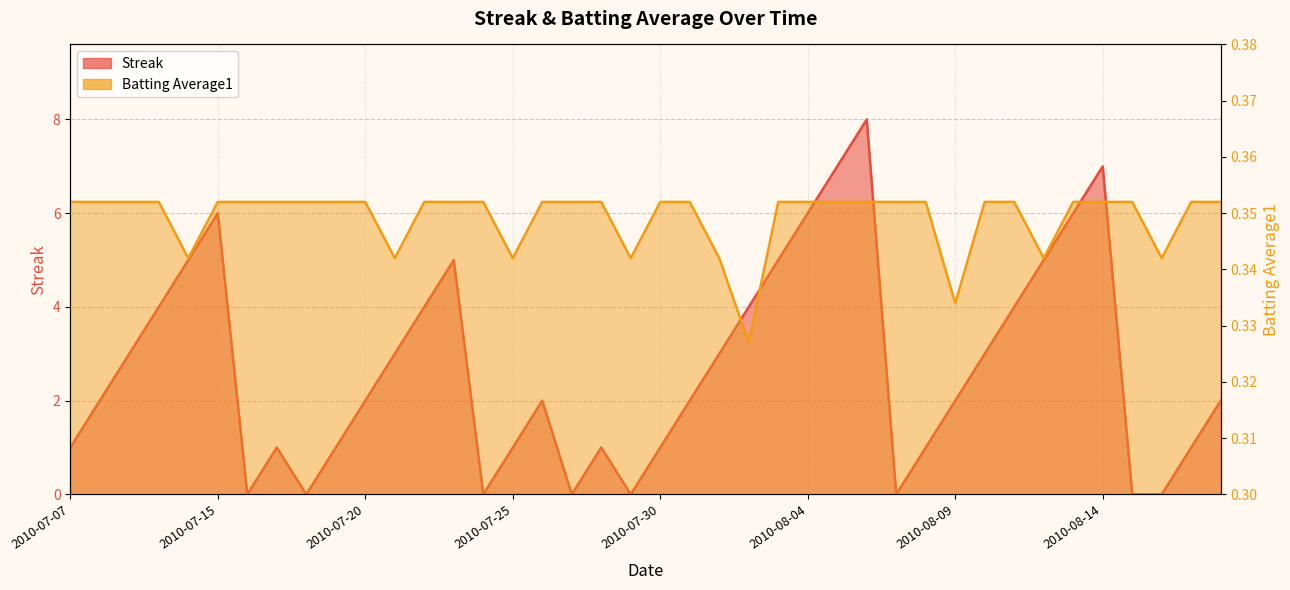

True or false: Batting Average1 has more than 1 interior local peaks.

False